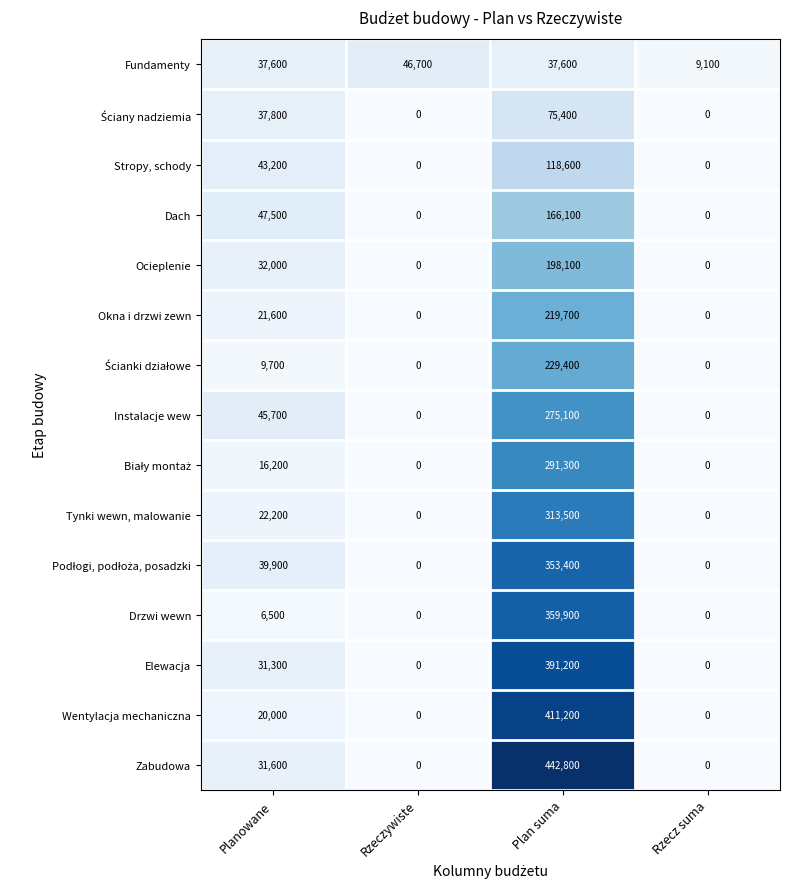

What is the difference between the second highest and second lowest values in the Okna i drzwi zewn series?

21600